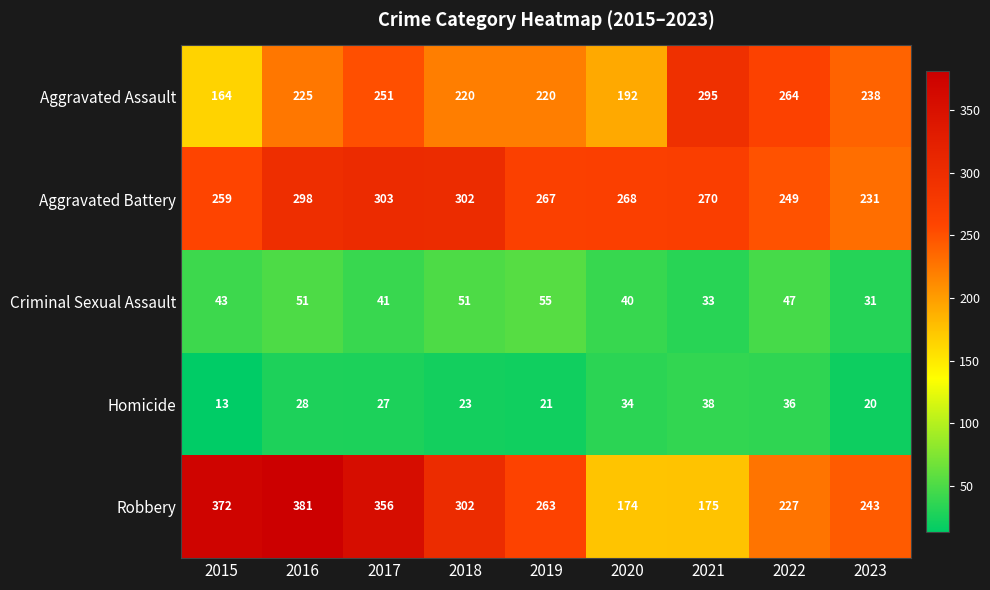

At 2020, list the series in order from largest to smallest.

Aggravated Battery, Aggravated Assault, Robbery, Criminal Sexual Assault, Homicide